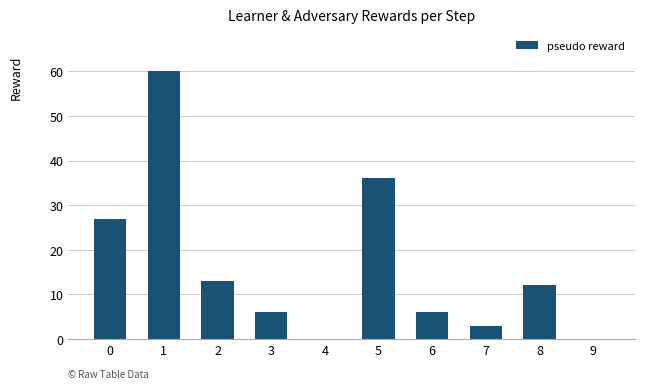

How many distinct data groups are displayed?

1